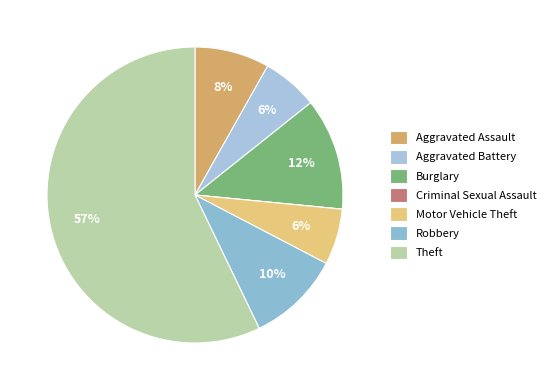

The Aggravated Assault slice represents 8% of the pie. True or false?

True